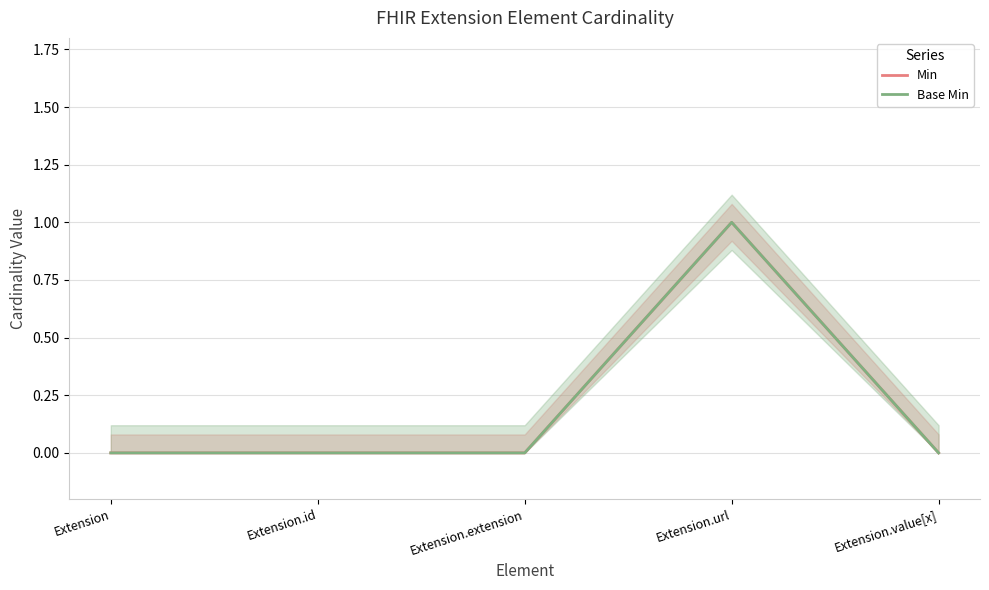

At which category is the sum across all series the highest?

Extension.url